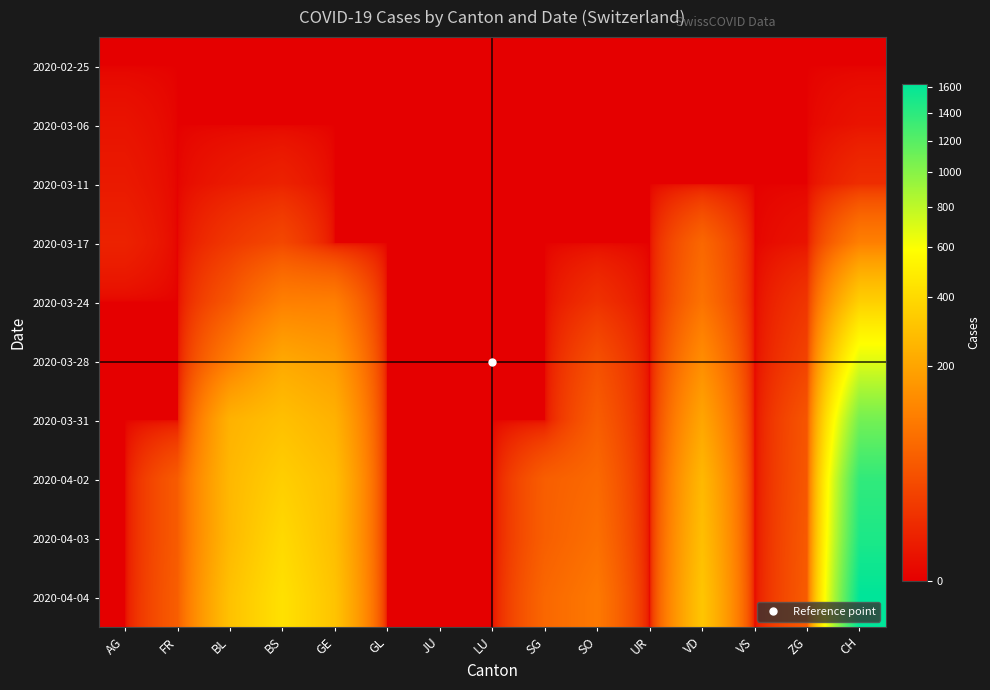

At CH, list the series in order from smallest to largest.

2020-02-25, 2020-03-06, 2020-03-11, 2020-03-17, 2020-03-24, 2020-03-28, 2020-03-31, 2020-04-02, 2020-04-03, 2020-04-04